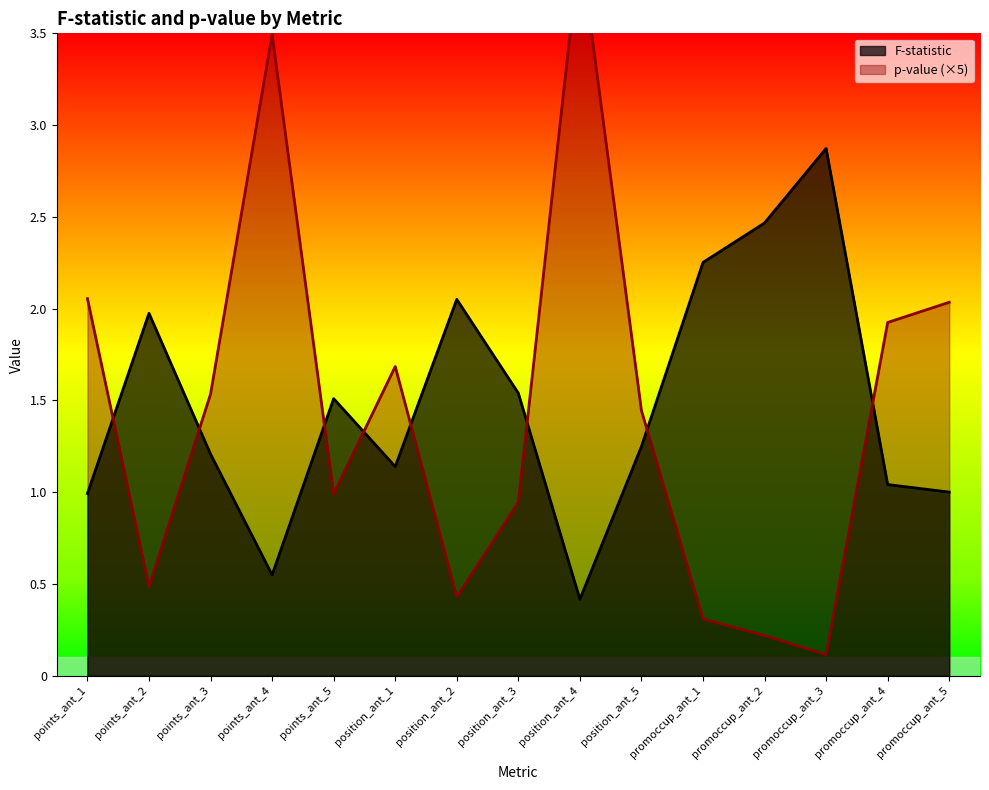

Where is the first local minimum for p-value?

points_ant_2